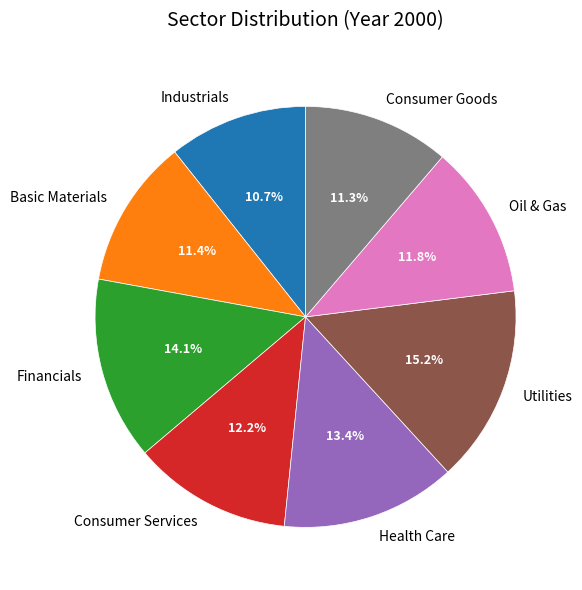

Which category has the smallest portion of the pie?

Industrials